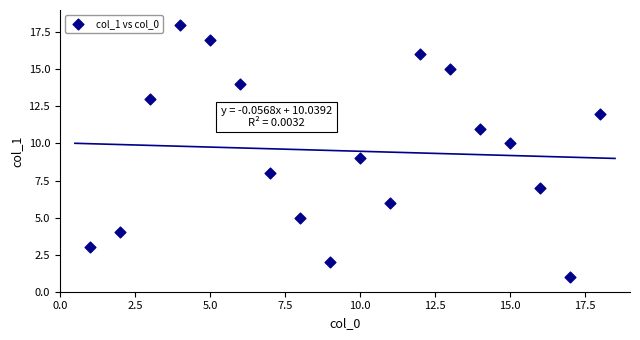

What is the range of Y values (max minus min)?

17